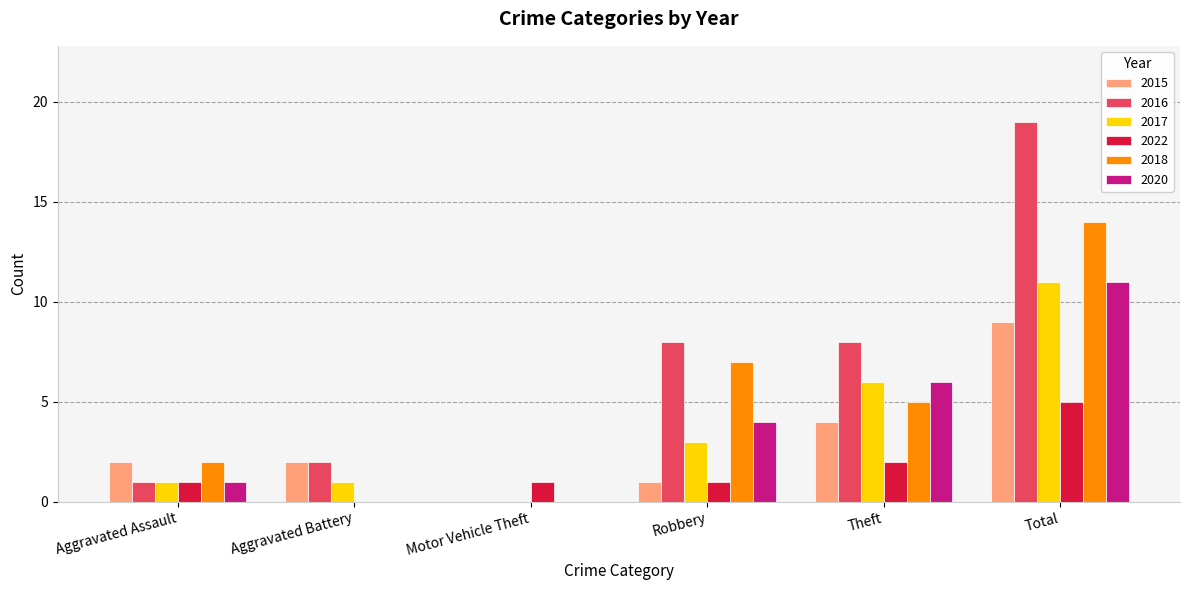

Reading left to right, what are all the values shown in this chart?

2015: 2	2	0	1	4	9
2016: 1	2	0	8	8	19
2017: 1	1	0	3	6	11
2022: 1	0	1	1	2	5
2018: 2	0	0	7	5	14
2020: 1	0	0	4	6	11